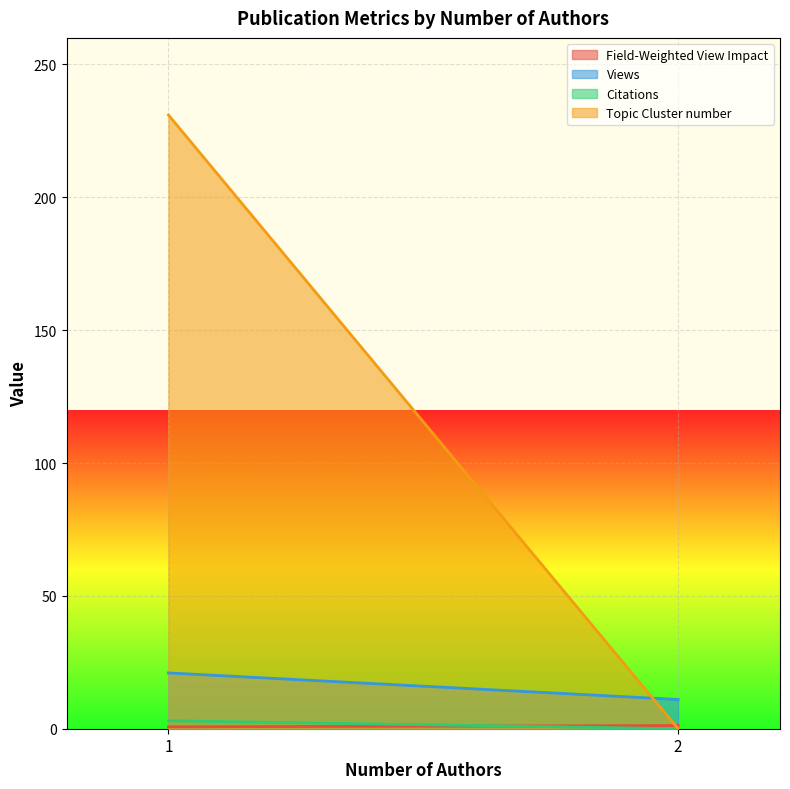

How many lines are shown in the chart?

4